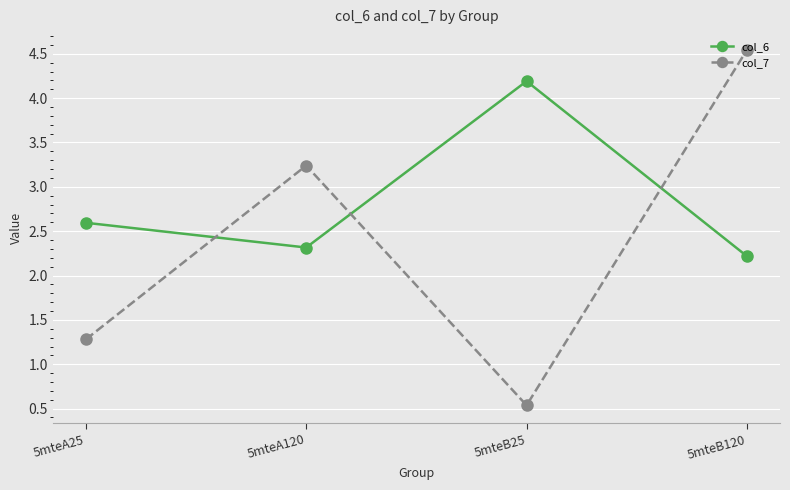

At which category does the chart reach its minimum across all series?

5mteB25